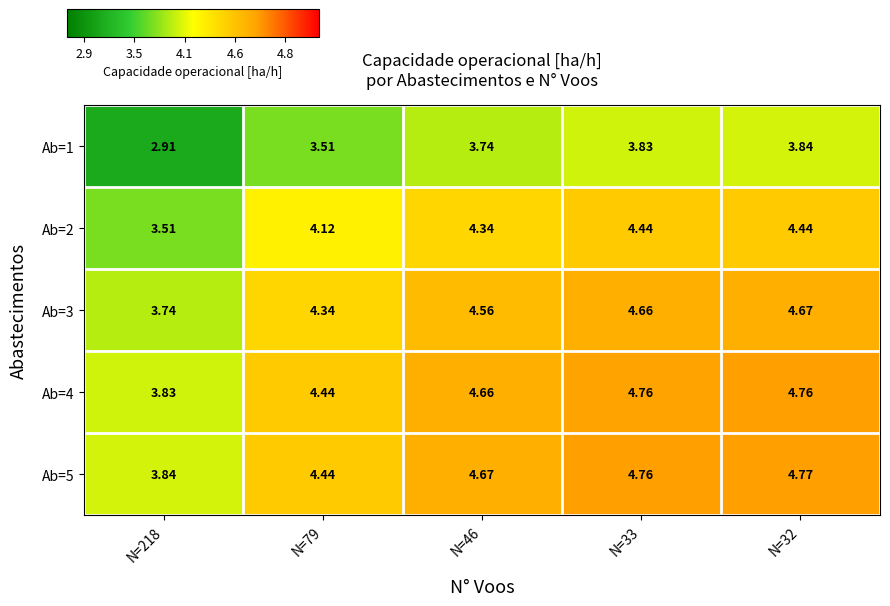

Is the value of Ab=4 at N=79 greater than the value of Ab=5 at N=33?

No